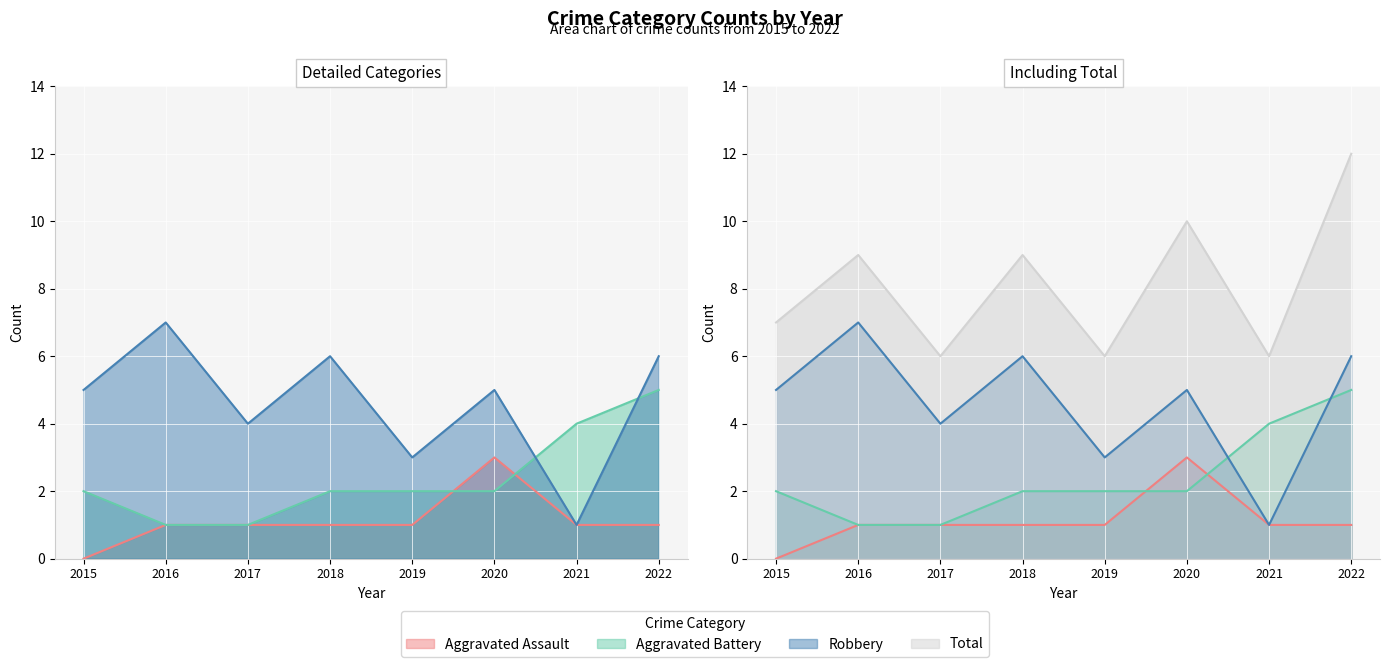

The value of Robbery at 2018 is 6. True or false?

True